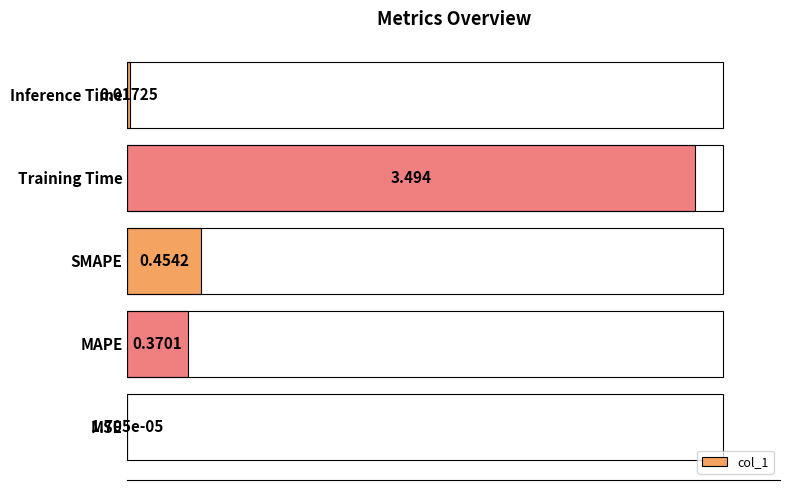

Which has a higher value, MAPE or Training Time?

Training Time